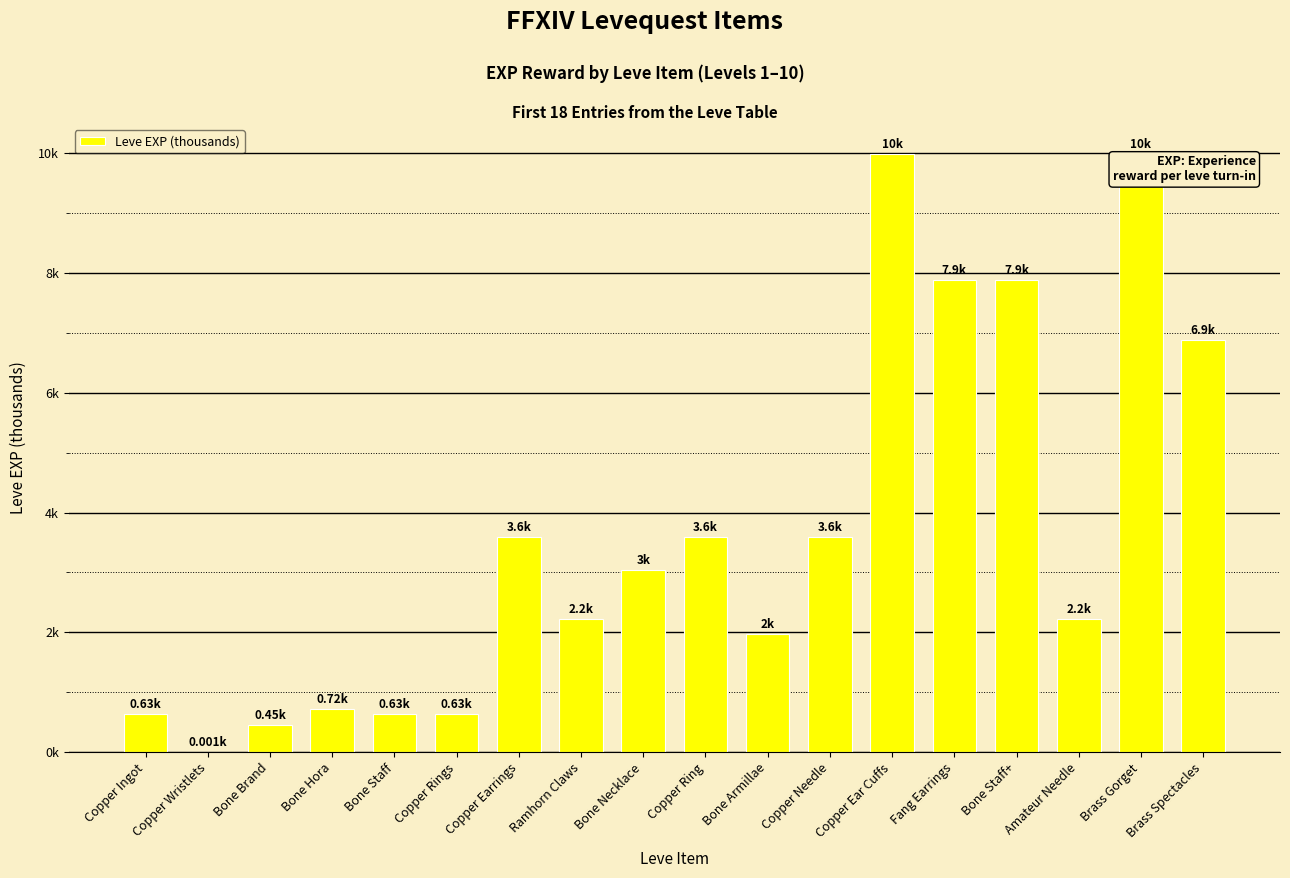

At which category does the chart reach its peak across all series?

Copper Ear Cuffs